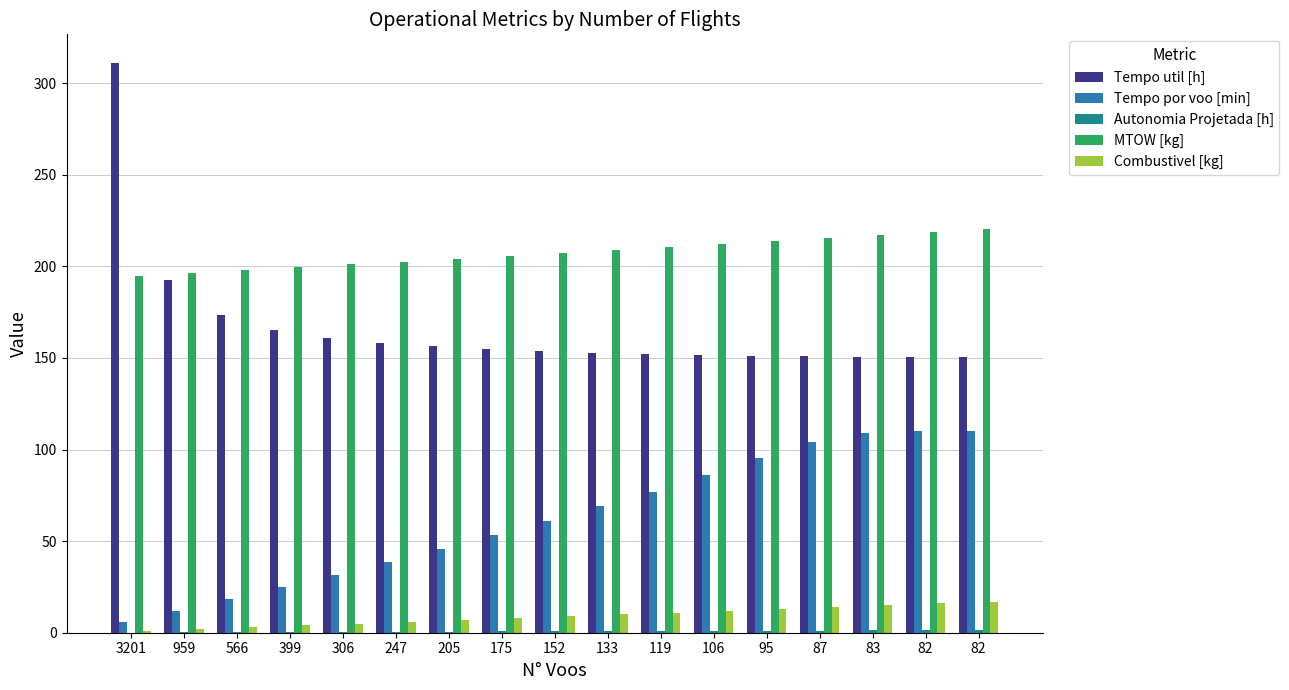

What is the value of the Tempo util [h] bar at the 3rd from the left?

173.2